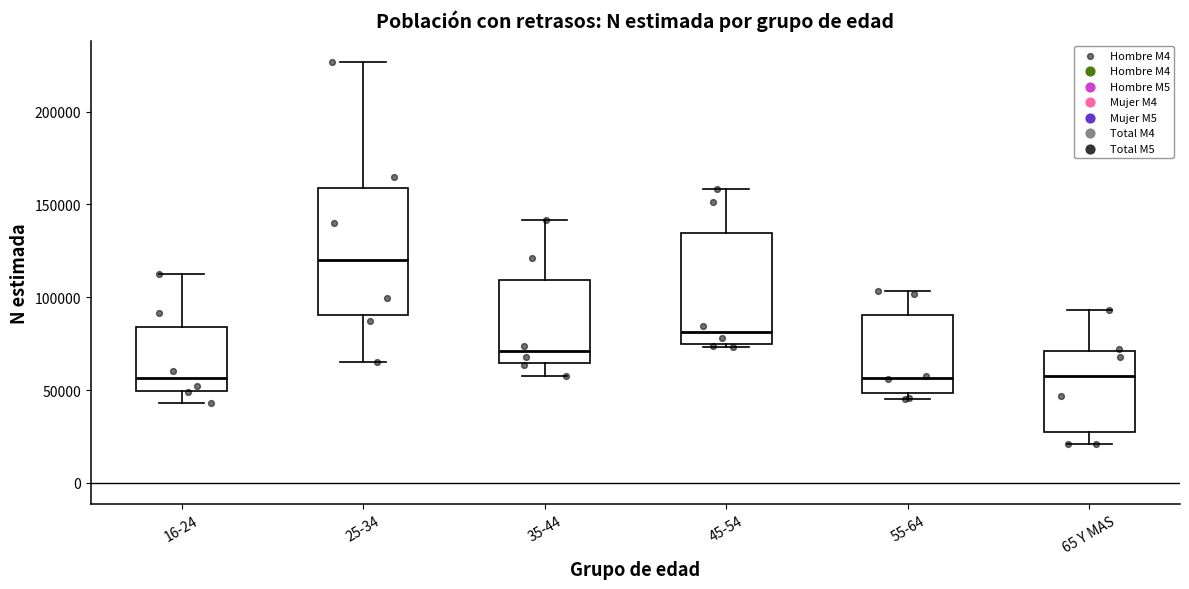

Reading left to right, read every box against the y-axis: the position of its median line, the range the box covers, and the ends of its whiskers. The values are not printed on the chart, so give them approximately, as read against the axis.

16-24: median 55000, box 50000 to 85000, whiskers 45000 to 115000
25-34: median 120000, box 90000 to 160000, whiskers 65000 to 225000
35-44: median 70000, box 65000 to 110000, whiskers 55000 to 140000
45-54: median 80000, box 75000 to 135000, whiskers 75000 (just below the box's lower edge) to 160000
55-64: median 55000, box 50000 to 90000, whiskers 45000 to 105000
65 Y MAS: median 55000, box 30000 to 70000, whiskers 20000 to 95000